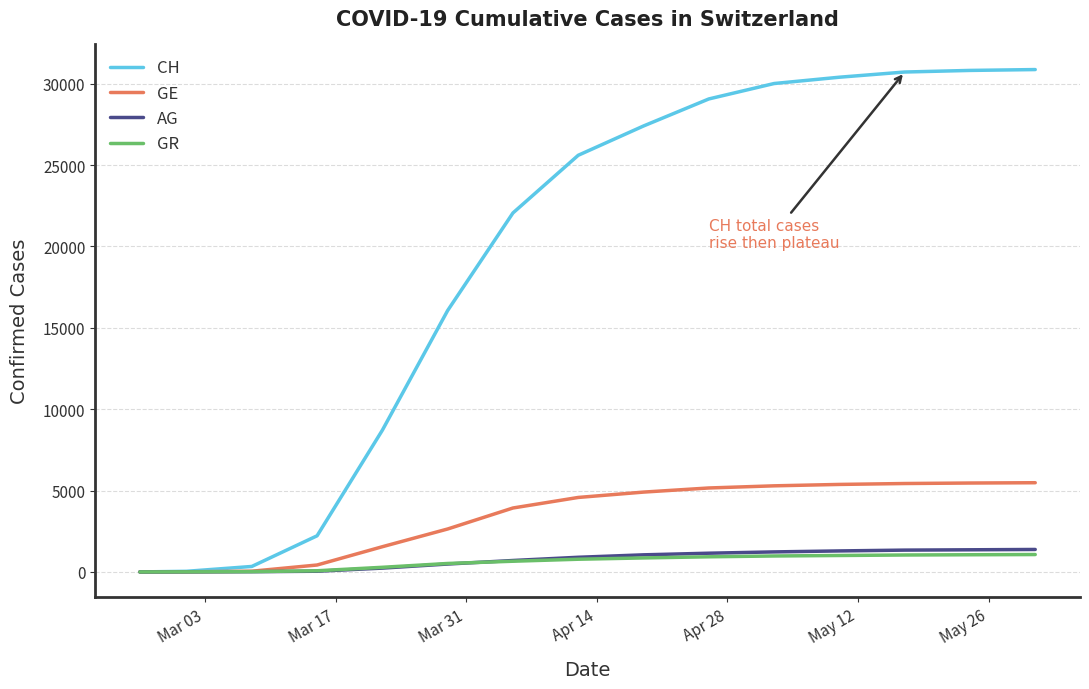

Which series has the widest spread of values?

CH